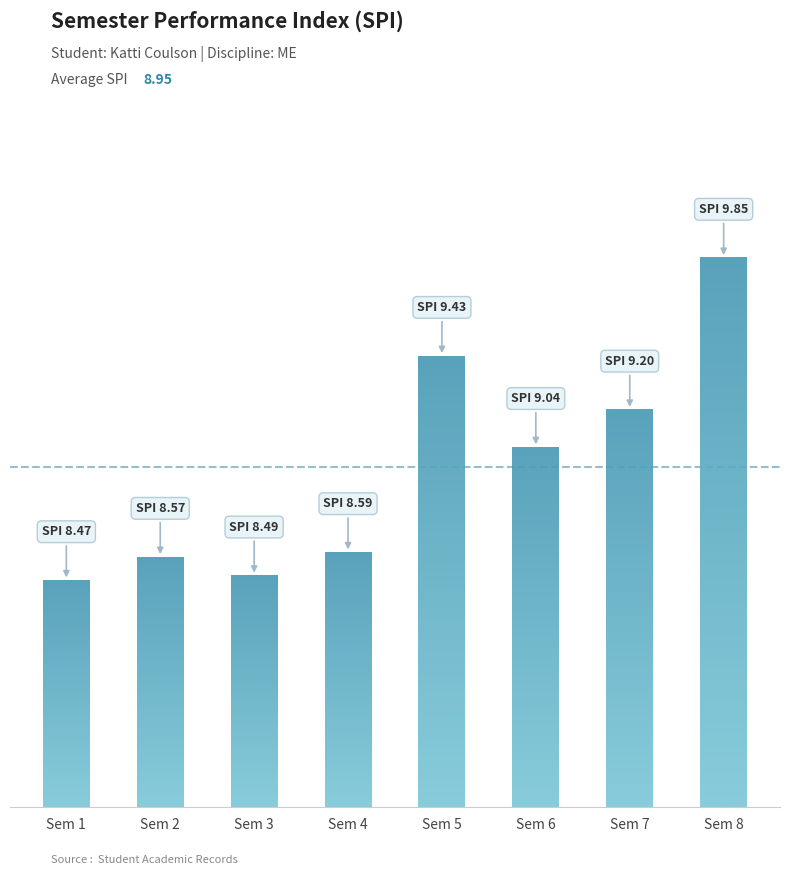

Reading left to right, transcribe all the data shown in this chart.

Sem 1=8.5	Sem 2=8.6	Sem 3=8.5	Sem 4=8.6	Sem 5=9.4	Sem 6=9.0	Sem 7=9.2	Sem 8=9.8